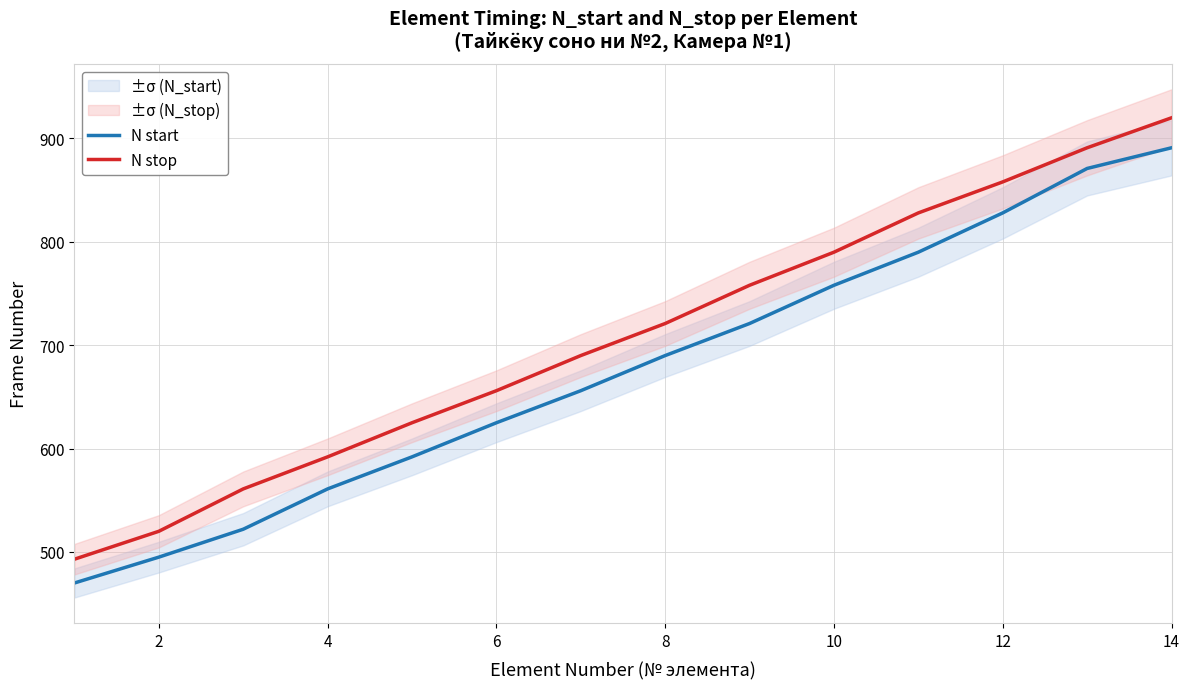

At which label does N stop reach its peak?

14